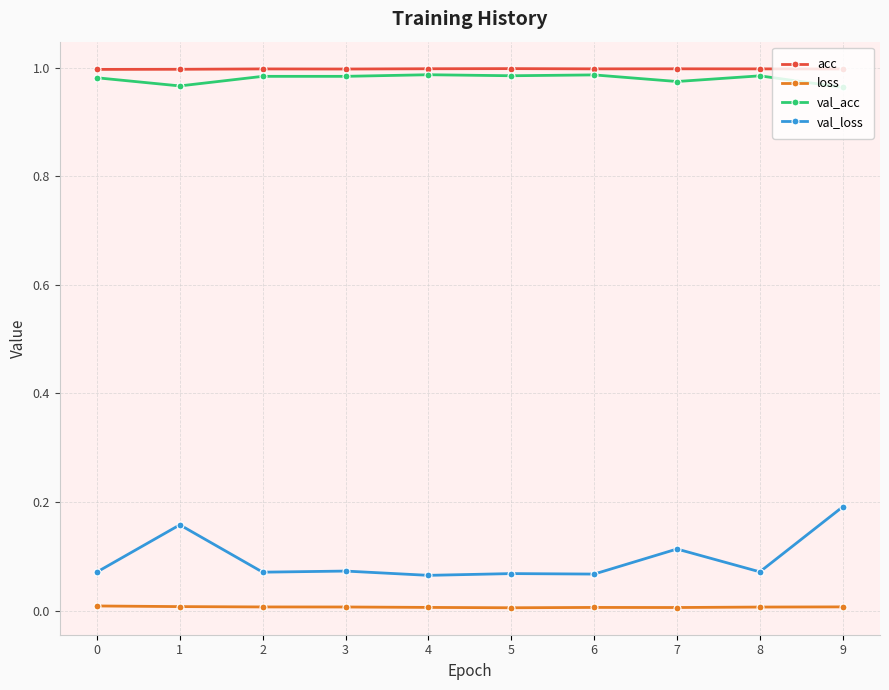

Does the chart have visible grid lines?

Yes